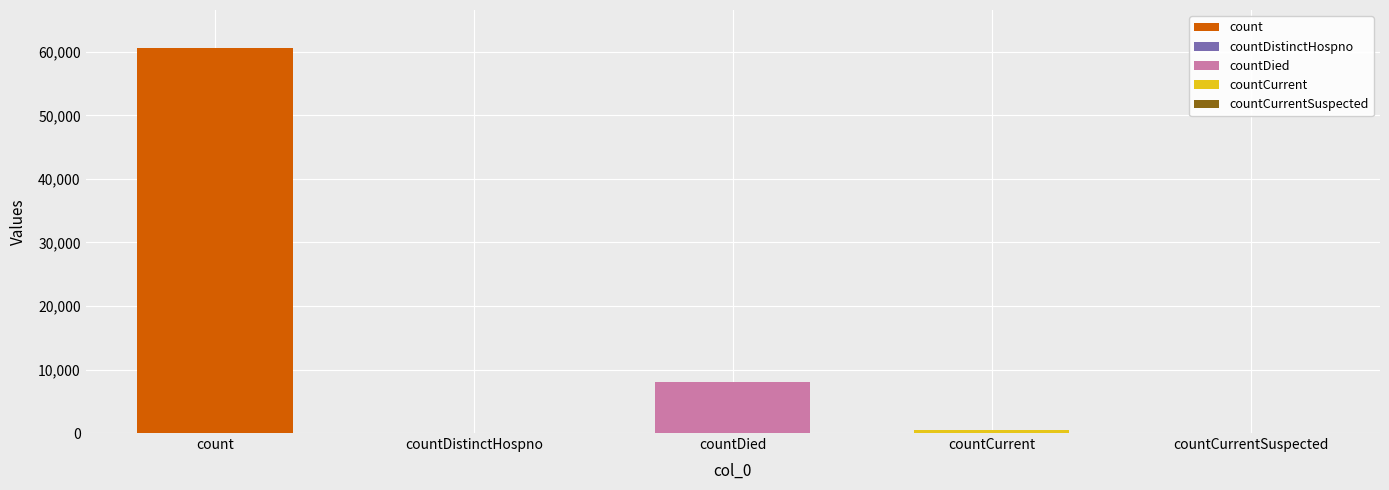

What position from the right is count?

5